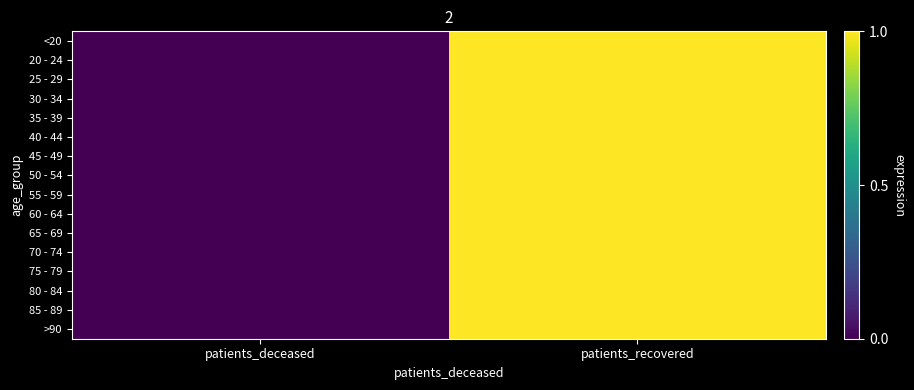

Rank the series by their maximum value, from highest to lowest.

<20, 20 - 24, 25 - 29, 30 - 34, 35 - 39, 40 - 44, 45 - 49, 50 - 54, 55 - 59, 60 - 64, 65 - 69, 70 - 74, 75 - 79, 80 - 84, 85 - 89, >90